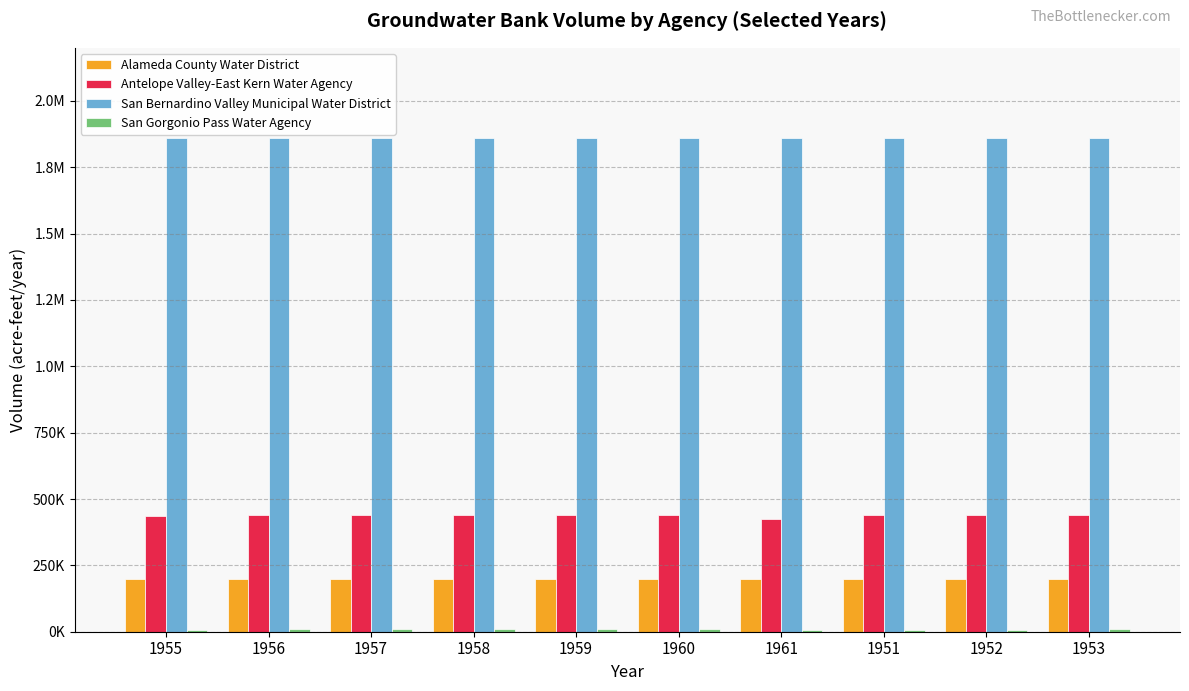

Does the chart contain stacked bars?

No